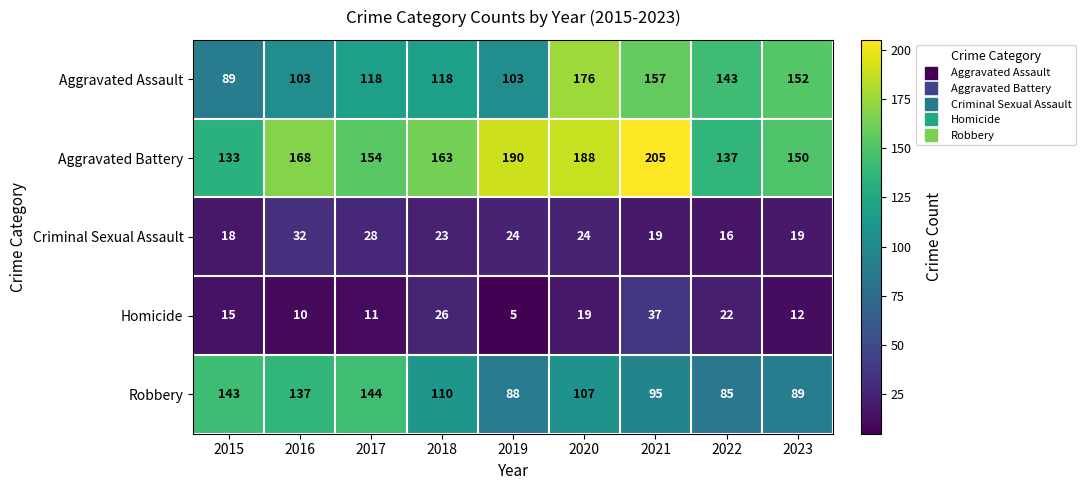

True or false: Homicide has a value of 37 at 2022.

False